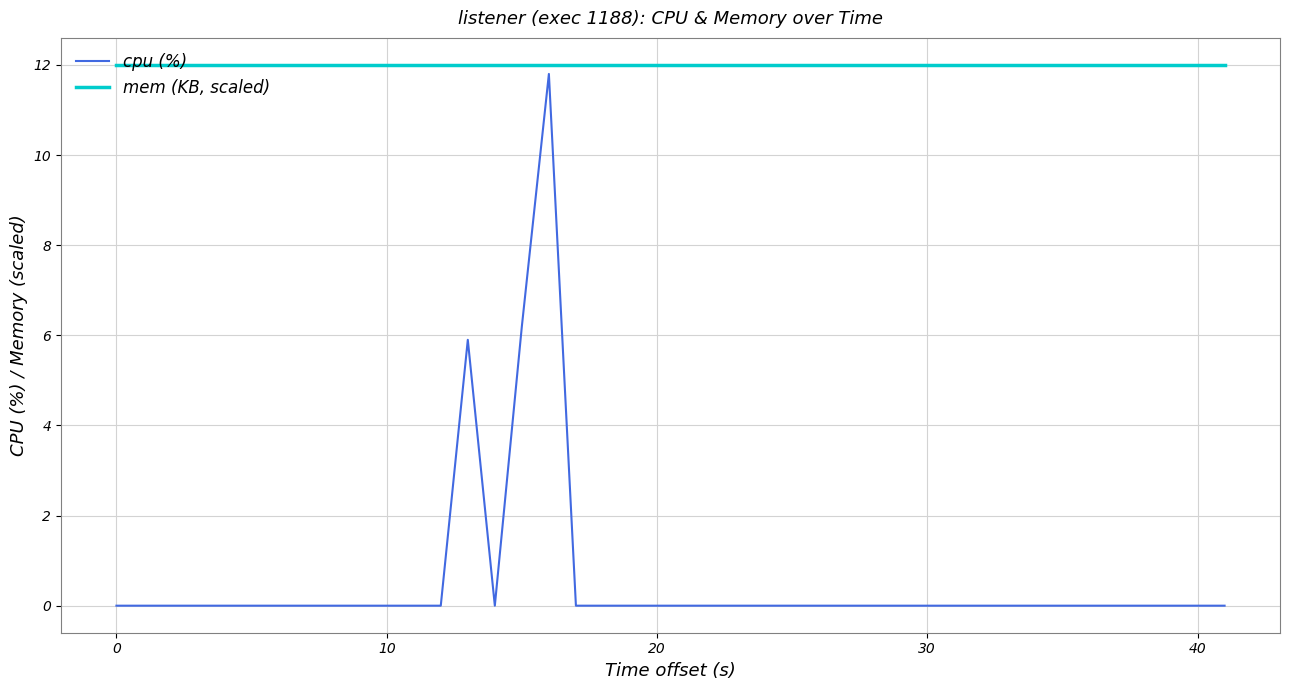

Which series has the largest total across all categories?

mem (KB, scaled)